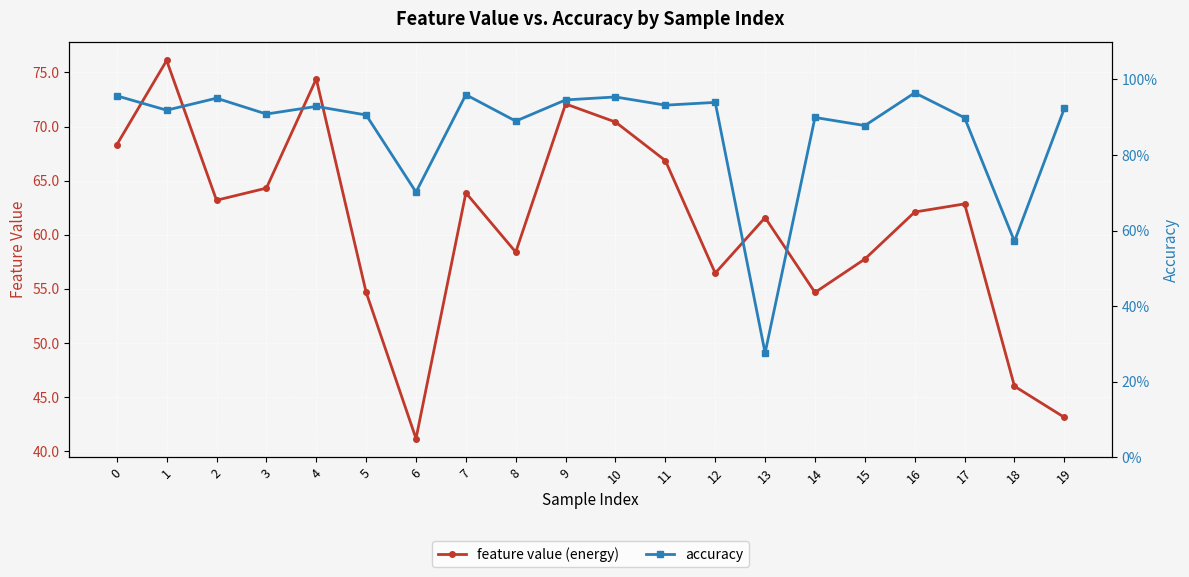

List the labels in order of feature value (energy) value, largest first.

1, 4, 9, 10, 0, 11, 3, 7, 2, 17, 16, 13, 8, 15, 12, 5, 14, 18, 19, 6